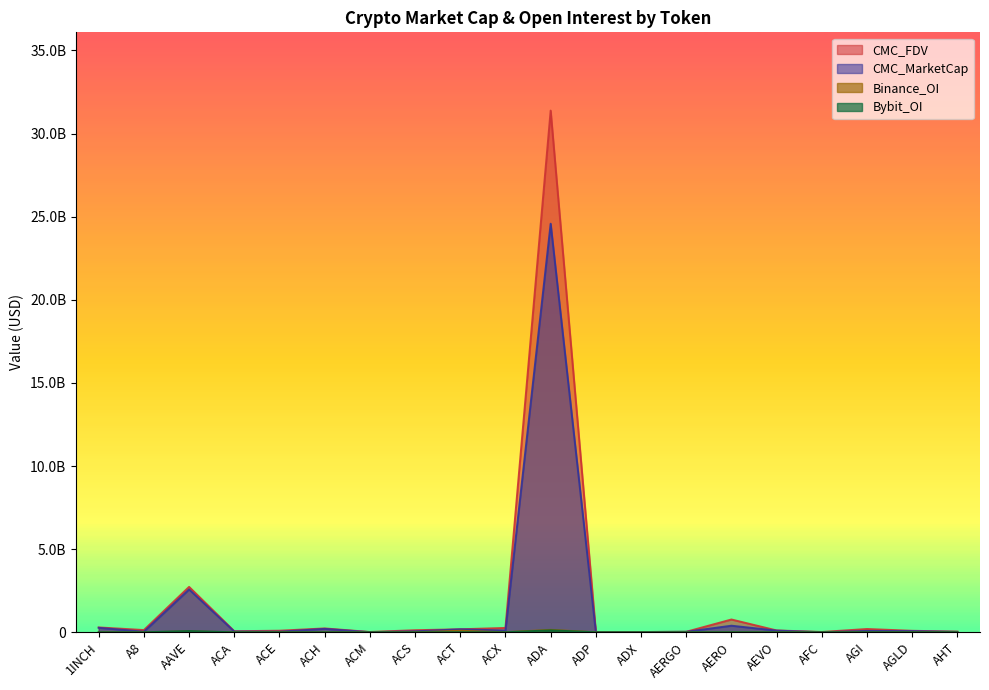

Which series has the widest spread of values?

CMC_FDV